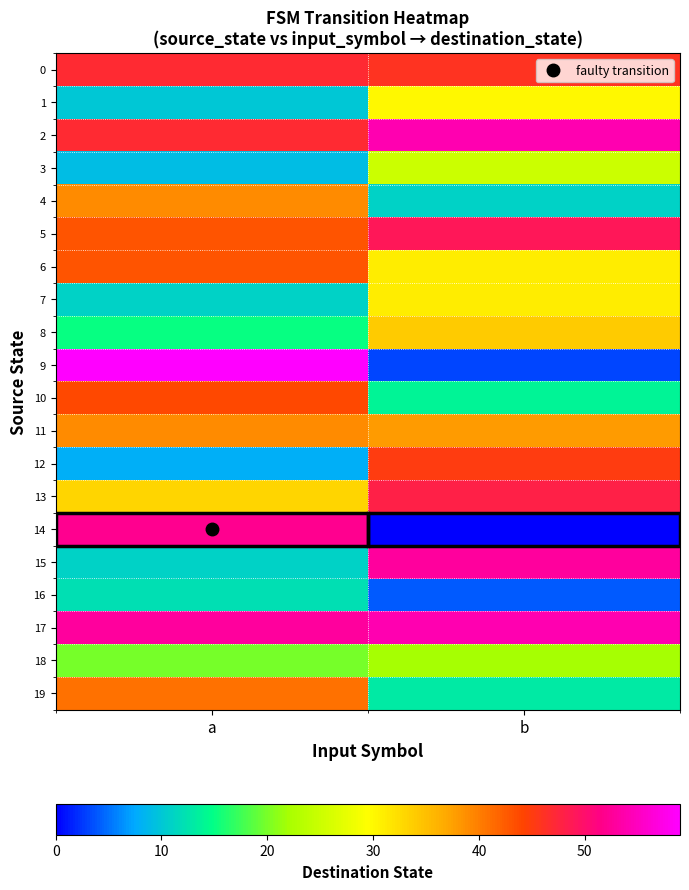

Reading left to right, transcribe all the data shown in this chart.

0: a=47	b=46
1: a=10	b=30
2: a=47	b=54
3: a=9	b=25
4: a=39	b=11
5: a=43	b=49
6: a=43	b=31
7: a=11	b=31
8: a=15	b=34
9: a=59	b=3
10: a=44	b=14
11: a=39	b=38
12: a=8	b=45
13: a=33	b=48
14: a=52	b=0
15: a=11	b=53
16: a=12	b=4
17: a=53	b=54
18: a=20	b=22
19: a=41	b=13